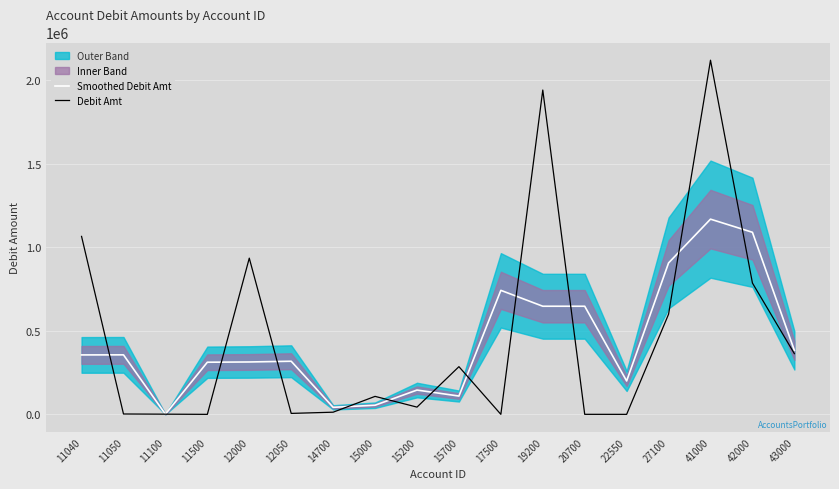

After their last crossing, which series has the higher values: Smoothed Debit Amt or Debit Amt?

Smoothed Debit Amt